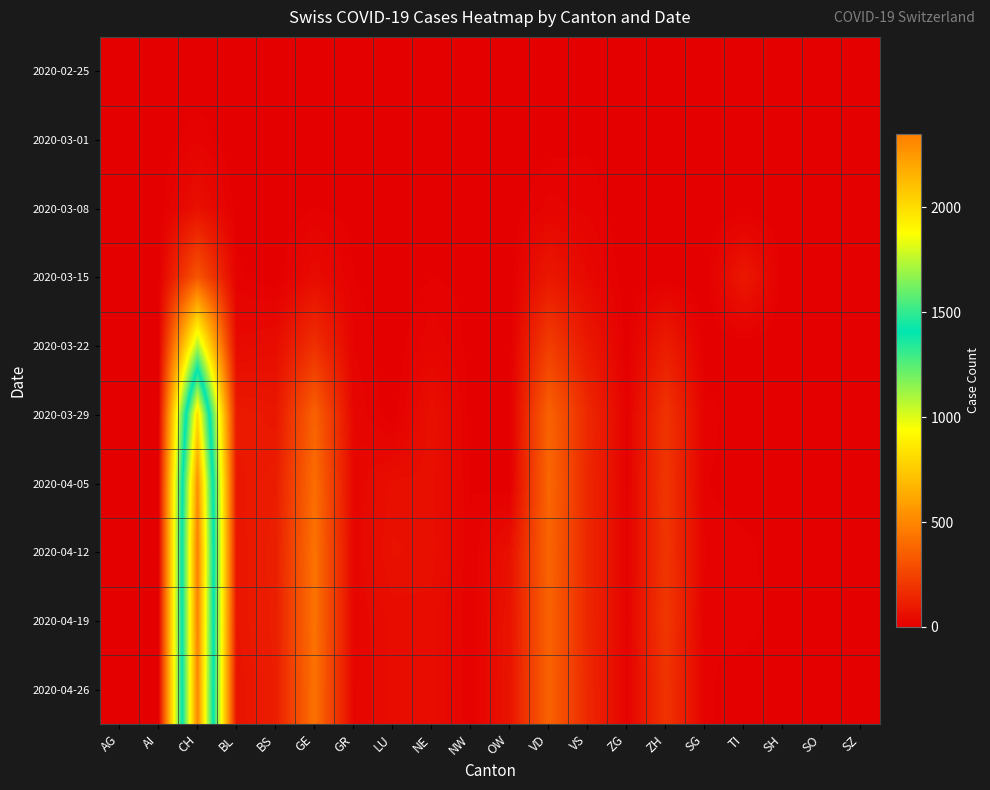

Reading left to right, list all the values displayed in this chart.

2020-02-25: AG=0	AI=0	CH=0	BL=0	BS=0	GE=0	GR=0	LU=0	NE=0	NW=0	OW=0	VD=0	VS=0	ZG=0	ZH=0	SG=0	TI=0	SH=0	SO=0	SZ=0
2020-03-01: AG=0	AI=0	CH=16	BL=0	BS=1	GE=3	GR=1	LU=0	NE=0	NW=0	OW=0	VD=4	VS=7	ZG=0	ZH=0	SG=0	TI=0	SH=0	SO=0	SZ=0
2020-03-08: AG=0	AI=0	CH=61	BL=4	BS=1	GE=9	GR=5	LU=0	NE=0	NW=3	OW=0	VD=22	VS=16	ZG=0	ZH=0	SG=0	TI=0	SH=0	SO=0	SZ=0
2020-03-15: AG=0	AI=0	CH=315	BL=12	BS=0	GE=46	GR=9	LU=0	NE=9	NW=6	OW=0	VD=90	VS=36	ZG=0	ZH=0	SG=0	TI=92	SH=0	SO=0	SZ=0
2020-03-22: AG=0	AI=0	CH=1091	BL=40	BS=50	GE=179	GR=18	LU=0	NE=27	NW=5	OW=0	VD=231	VS=92	ZG=3	ZH=110	SG=0	TI=0	SH=0	SO=0	SZ=0
2020-03-29: AG=0	AI=0	CH=1992	BL=99	BS=87	GE=365	GR=28	LU=0	NE=63	NW=4	OW=0	VD=367	VS=153	ZG=12	ZH=194	SG=15	TI=0	SH=0	SO=0	SZ=0
2020-04-05: AG=0	AI=0	CH=2285	BL=86	BS=108	GE=406	GR=29	LU=57	NE=59	NW=9	OW=0	VD=383	VS=147	ZG=13	ZH=203	SG=10	TI=0	SH=0	SO=0	SZ=0
2020-04-12: AG=0	AI=0	CH=2349	BL=81	BS=119	GE=424	GR=29	LU=66	NE=60	NW=9	OW=64	VD=374	VS=147	ZG=14	ZH=200	SG=18	TI=14	SH=0	SO=0	SZ=0
2020-04-19: AG=0	AI=0	CH=2331	BL=82	BS=115	GE=424	GR=28	LU=49	NE=51	NW=10	OW=75	VD=366	VS=147	ZG=15	ZH=207	SG=9	TI=17	SH=0	SO=0	SZ=0
2020-04-26: AG=0	AI=0	CH=2320	BL=73	BS=112	GE=421	GR=27	LU=49	NE=52	NW=10	OW=79	VD=367	VS=150	ZG=14	ZH=194	SG=12	TI=0	SH=0	SO=0	SZ=0